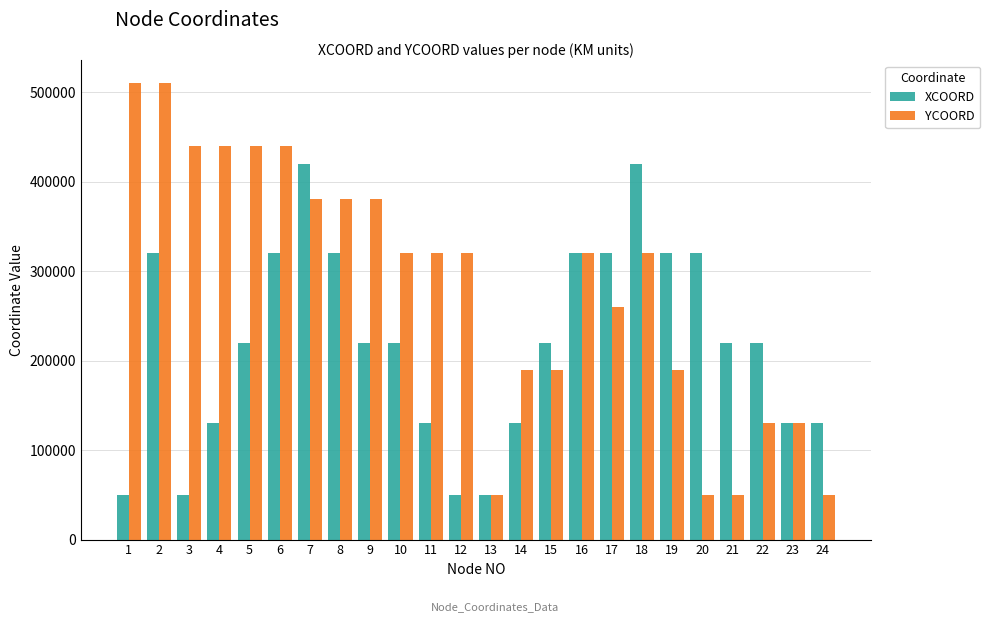

Reading left to right, list all the values displayed in this chart.

XCOORD: 50000	320000	50000	130000	220000	320000	420000	320000	220000	220000	130000	50000	50000	130000	220000	320000	320000	420000	320000	320000	220000	220000	130000	130000
YCOORD: 510000	510000	440000	440000	440000	440000	380000	380000	380000	320000	320000	320000	50000	190000	190000	320000	260000	320000	190000	50000	50000	130000	130000	50000